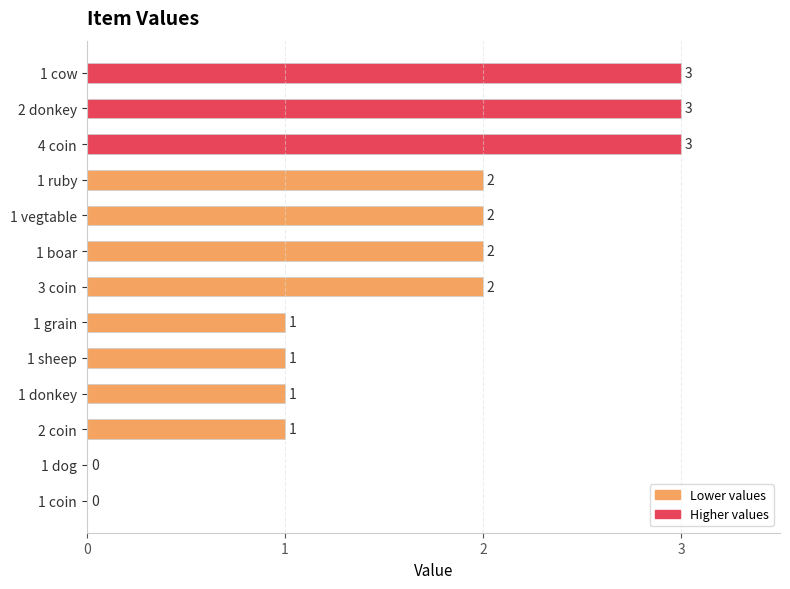

What is the maximum value shown in the chart?

3